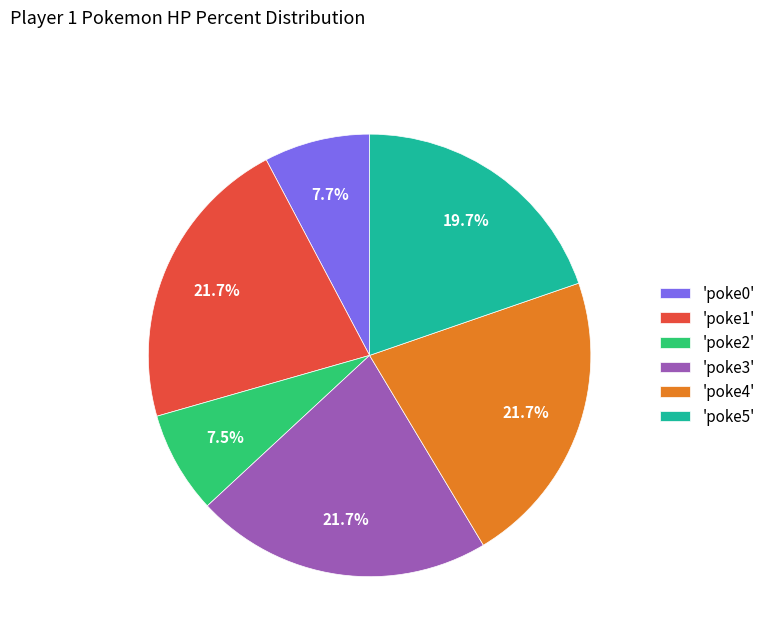

Does any single category account for the majority?

No